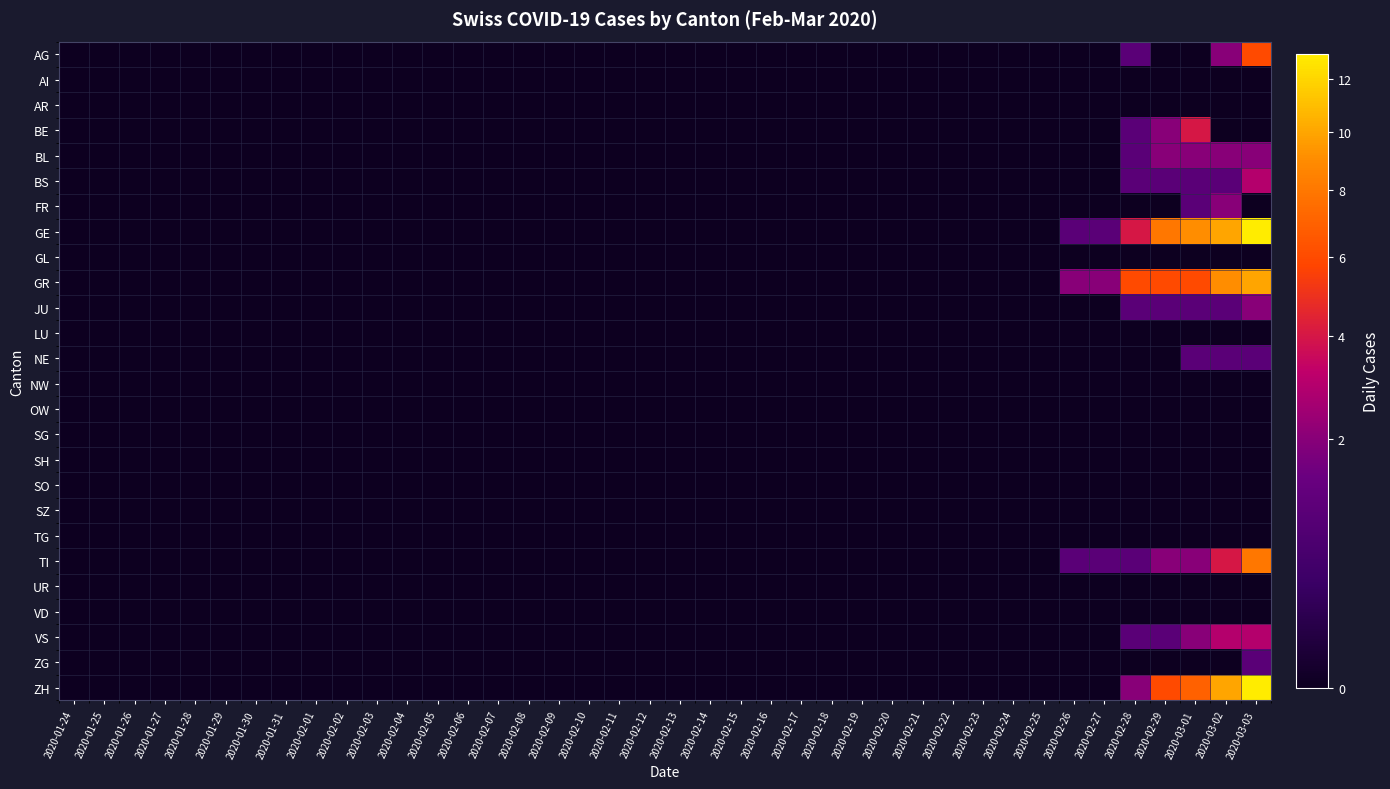

Between 2020-02-11 and 2020-01-24, which is larger?

2020-02-11